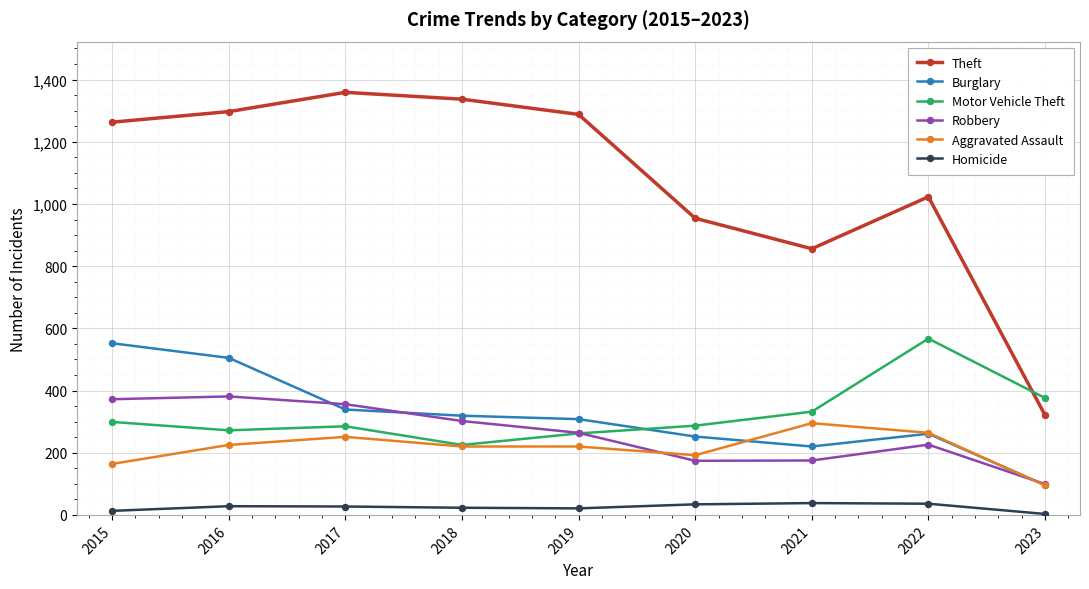

What is the sum of all Homicide values?

223